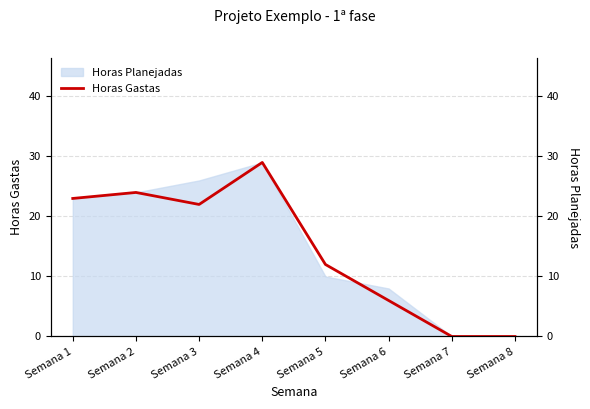

The chart shows a value of 50 at Semana 4. True or false?

False